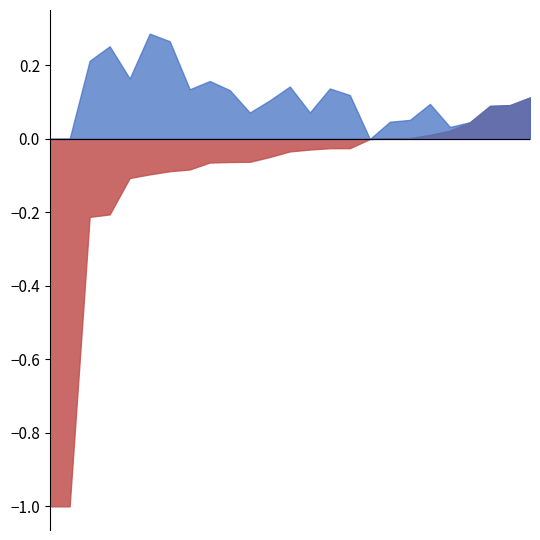

At which label is Zmin closest to 0?

17